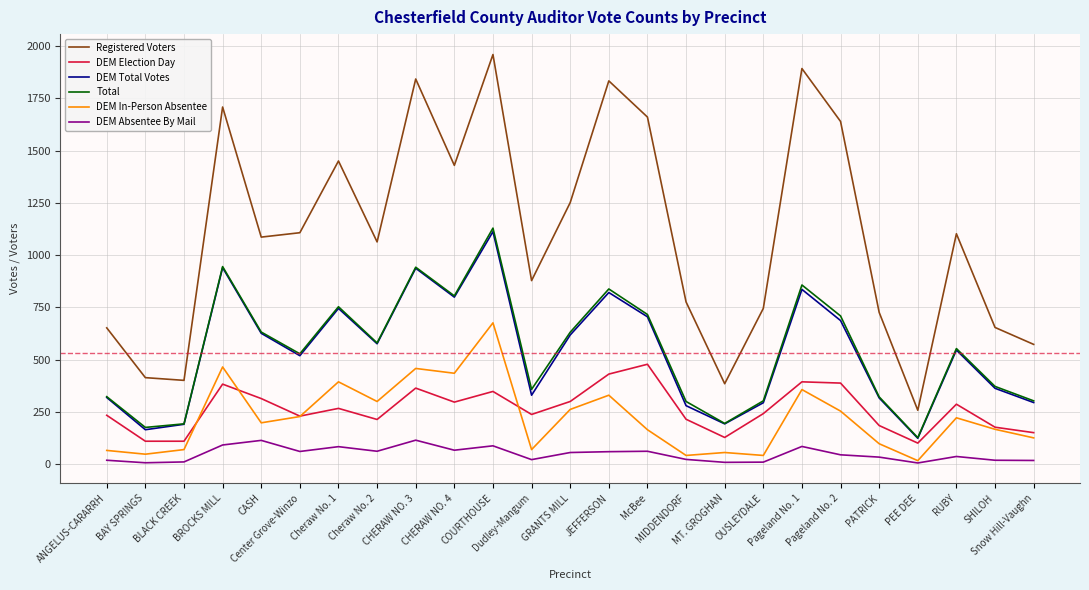

True or false: DEM Absentee By Mail and DEM Election Day intersect in this chart.

False